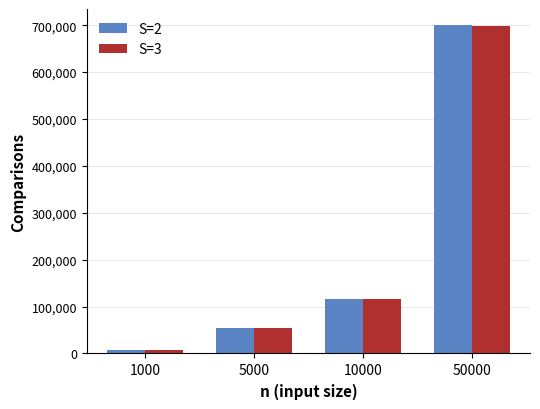

What is the value of the S=3 bar at the 4th from the left?

698888